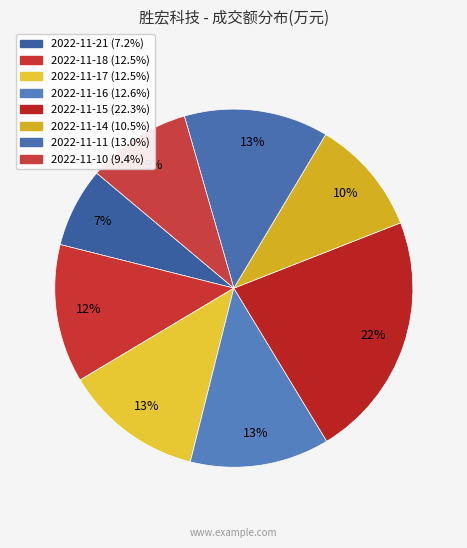

How many slices are in this pie chart?

8